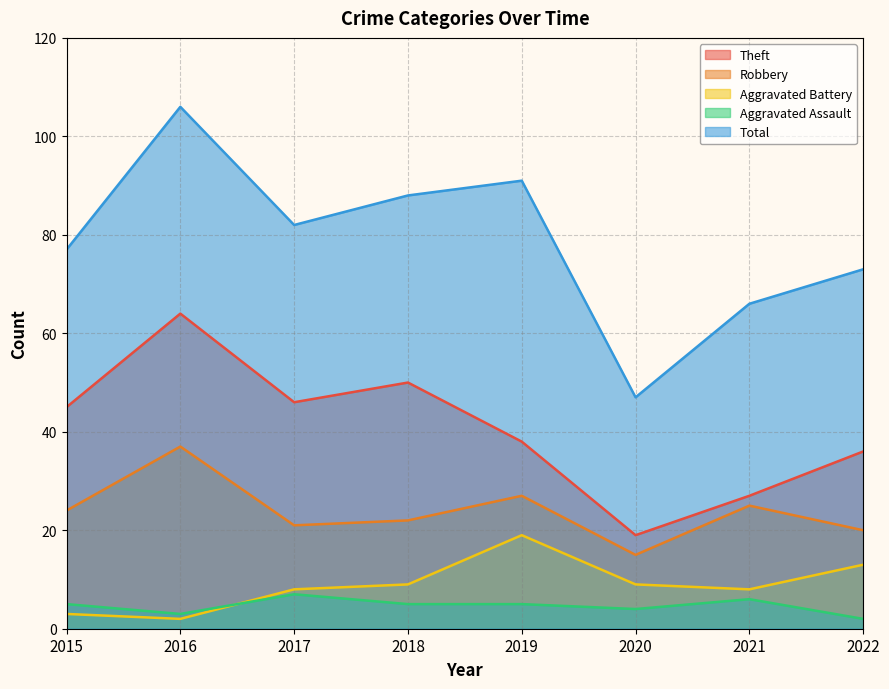

What are all the series names shown in the legend?

Theft, Robbery, Aggravated Battery, Aggravated Assault, Total